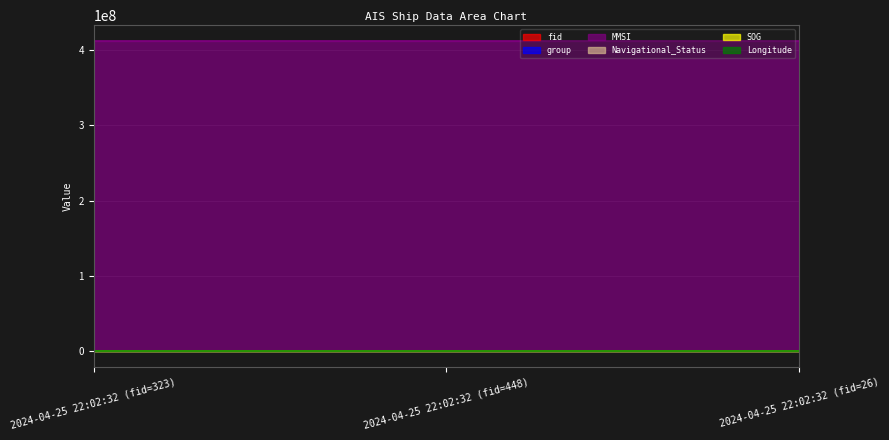

What position from the left is 2024-04-25 22:02:32 (fid=323)?

1